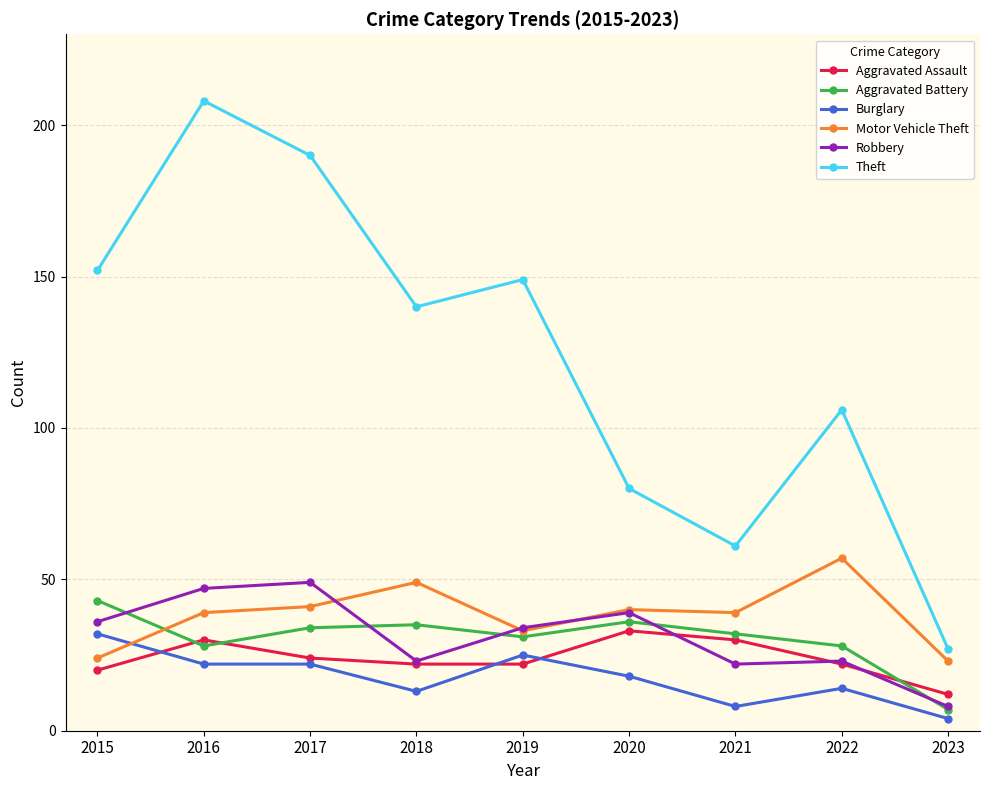

Does the chart display data point markers on the line(s)?

Yes